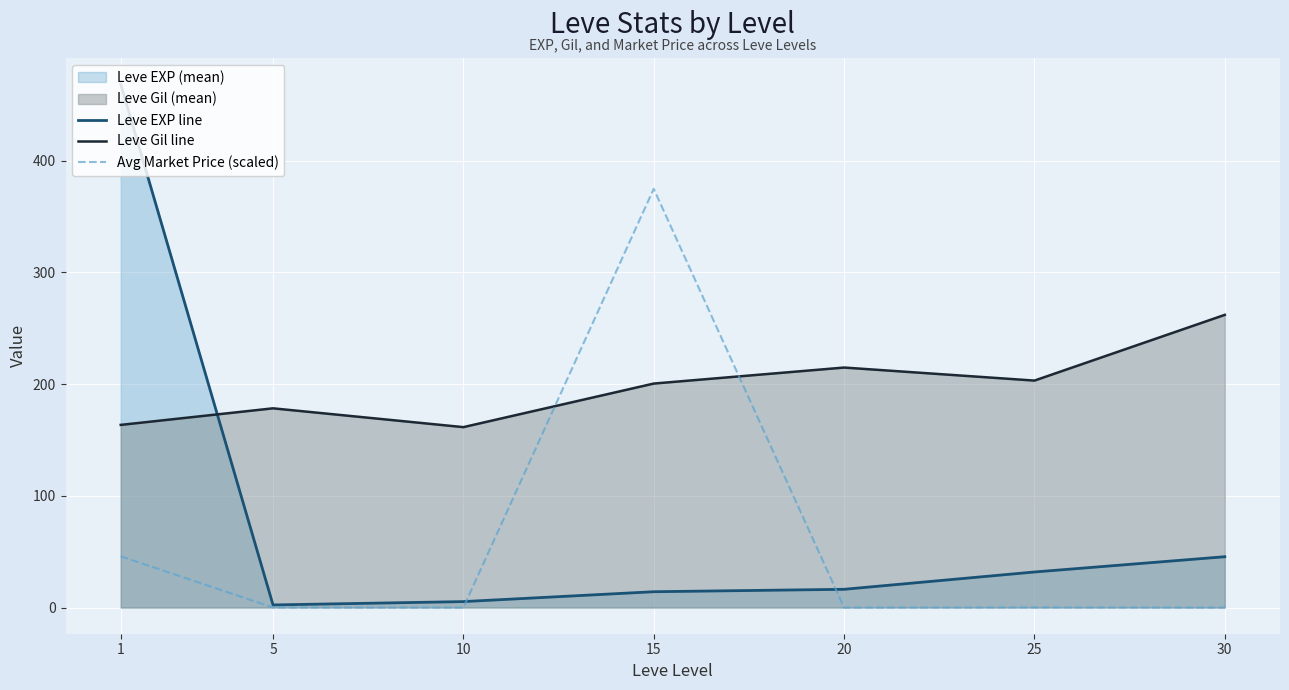

What is the total value across all series at 25?

235.2